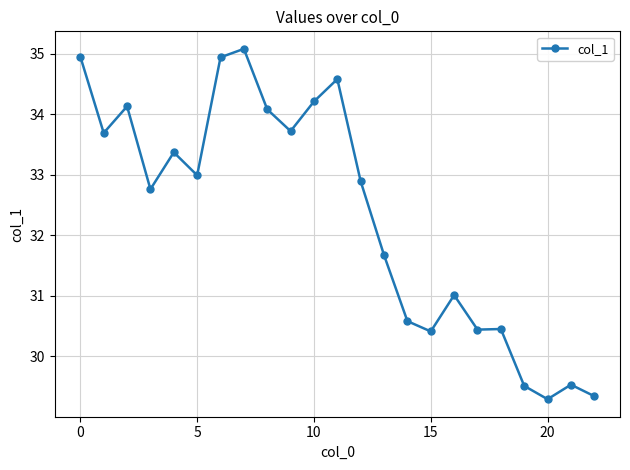

What is the smallest value displayed?

29.3